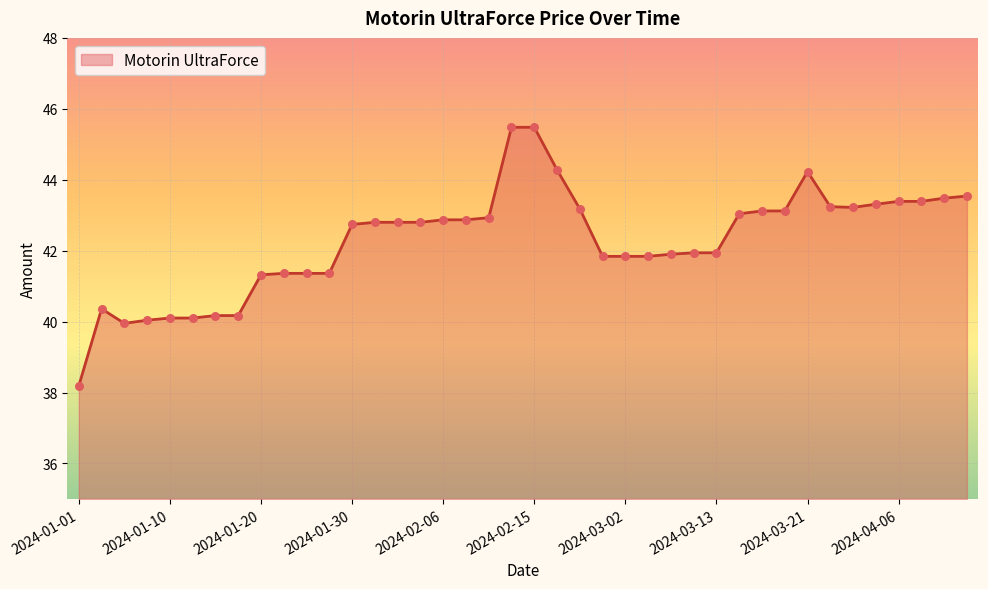

What is the minimum value shown in the chart?

38.2